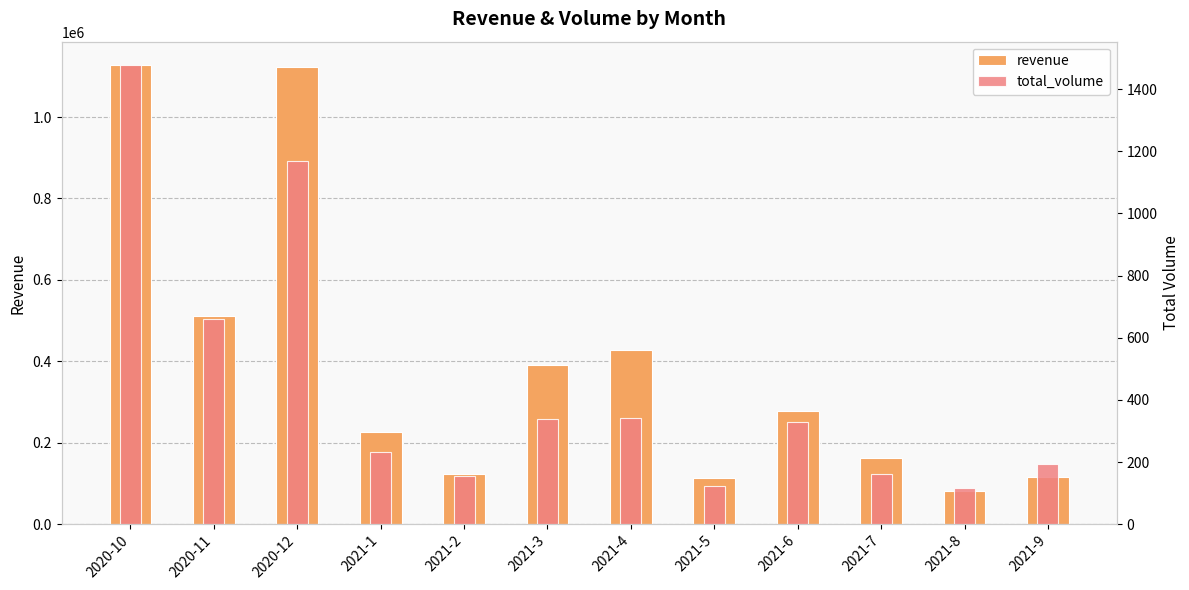

True or false: total_volume has a value of 116.0 at 2021-8.

True